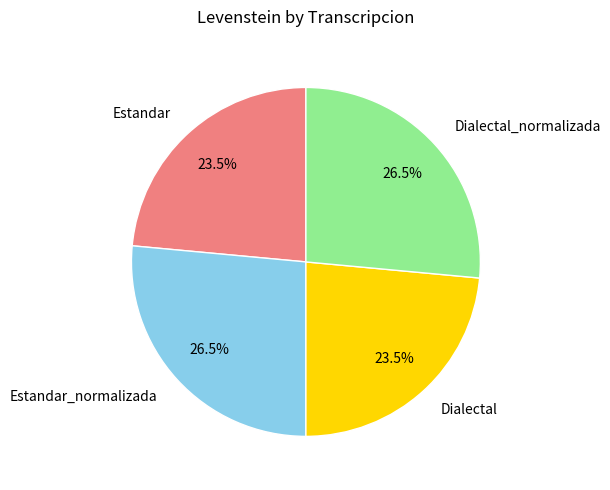

Does any single category account for the majority?

No